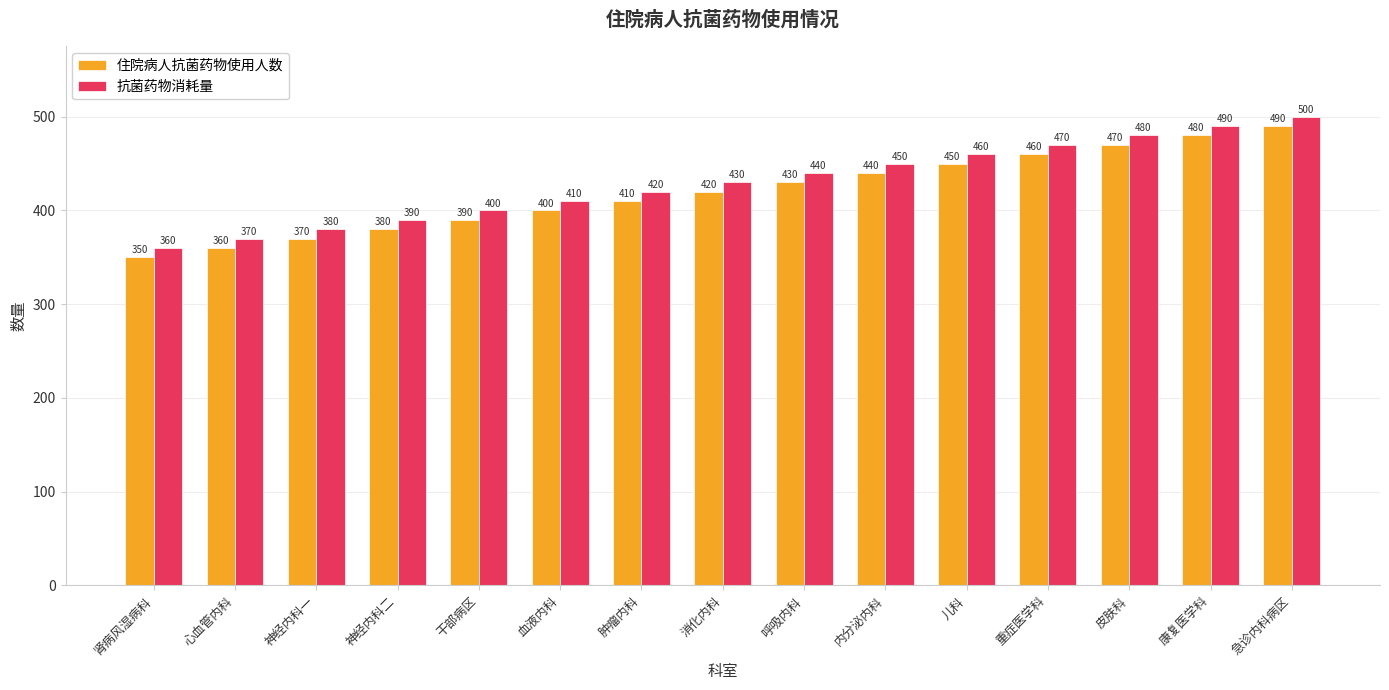

Reading left to right, what are all the values shown in this chart?

住院病人抗菌药物使用人数: 350	360	370	380	390	400	410	420	430	440	450	460	470	480	490
抗菌药物消耗量: 360	370	380	390	400	410	420	430	440	450	460	470	480	490	500